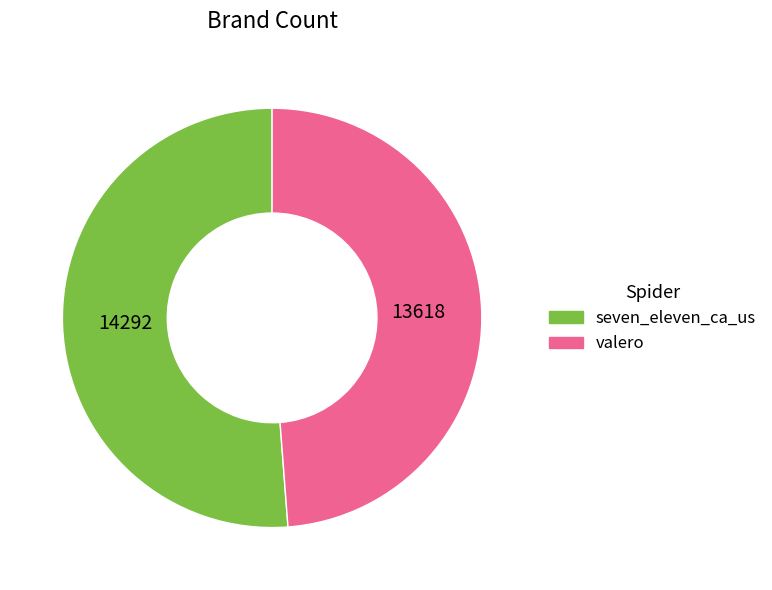

How many segments does this pie chart have?

2